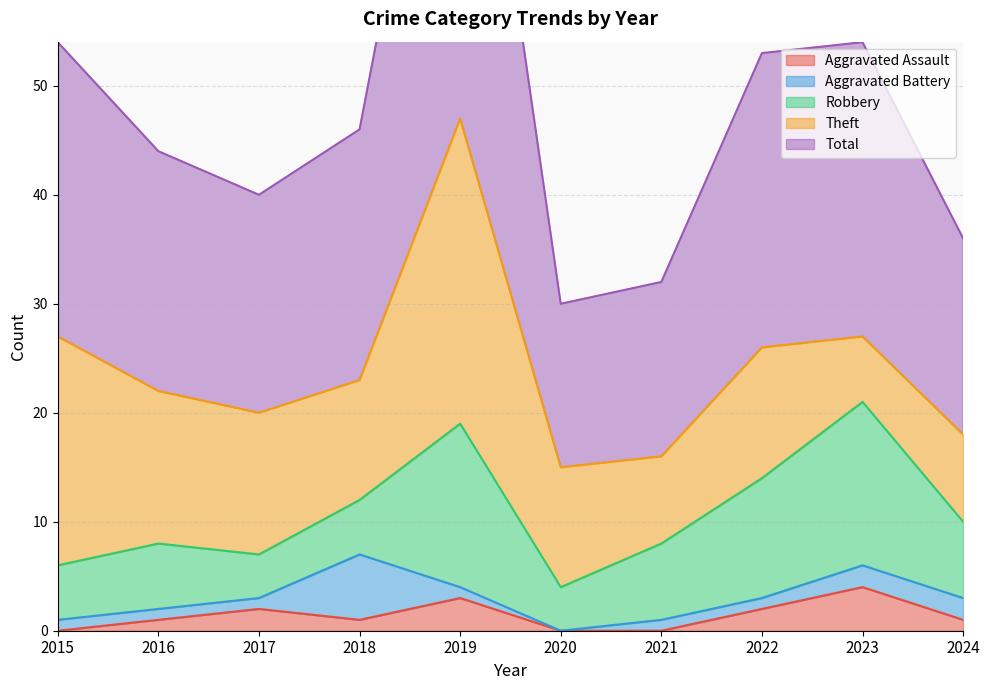

True or false: Total has a value of 7 at 2024.

False